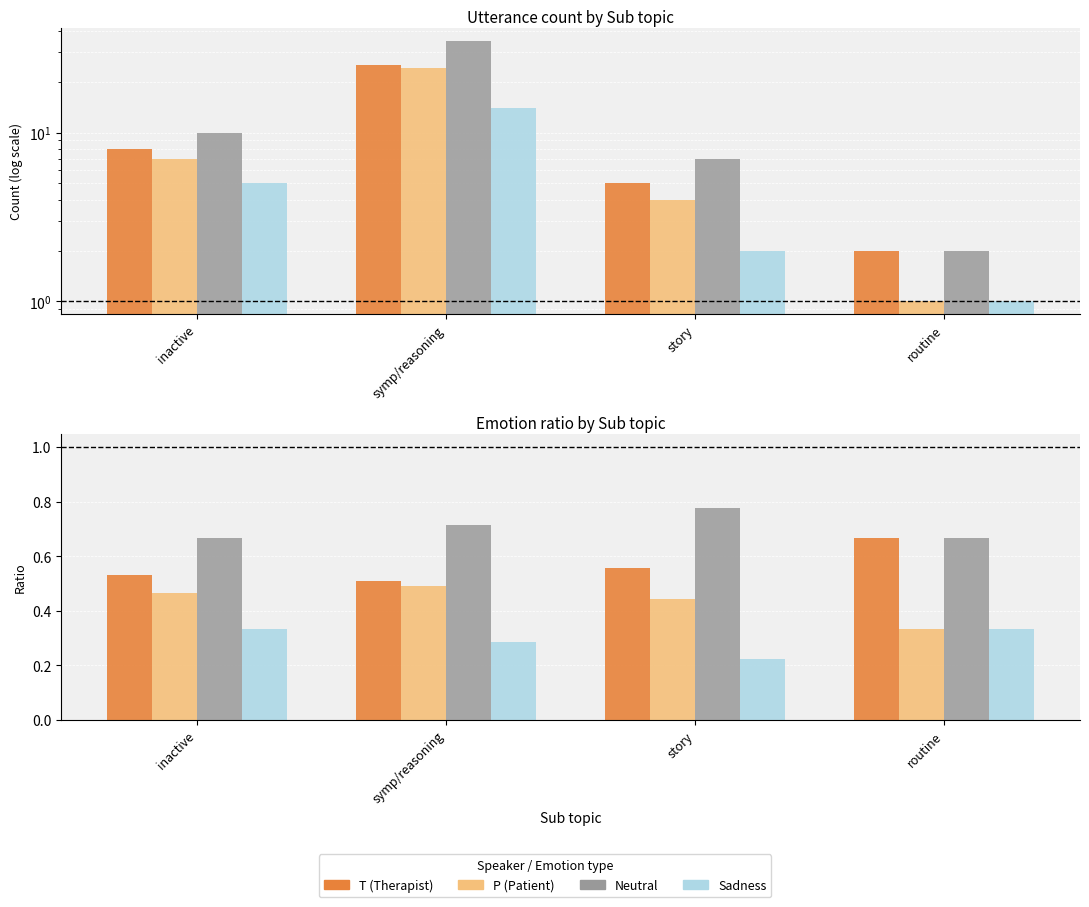

How many data points in Sadness_count are above 5?

1